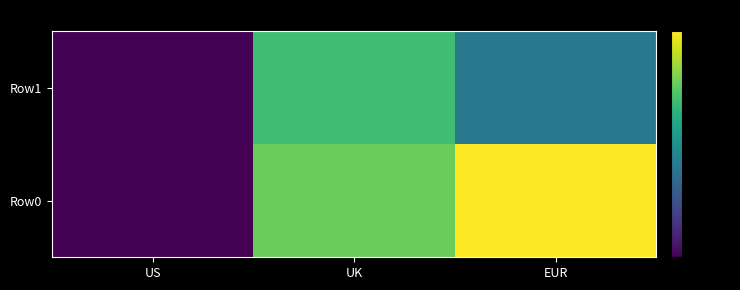

Reading right to left, list all the values displayed in this chart.

Row0: EUR=140	UK=110	US=6
Row1: EUR=60	UK=99	US=7